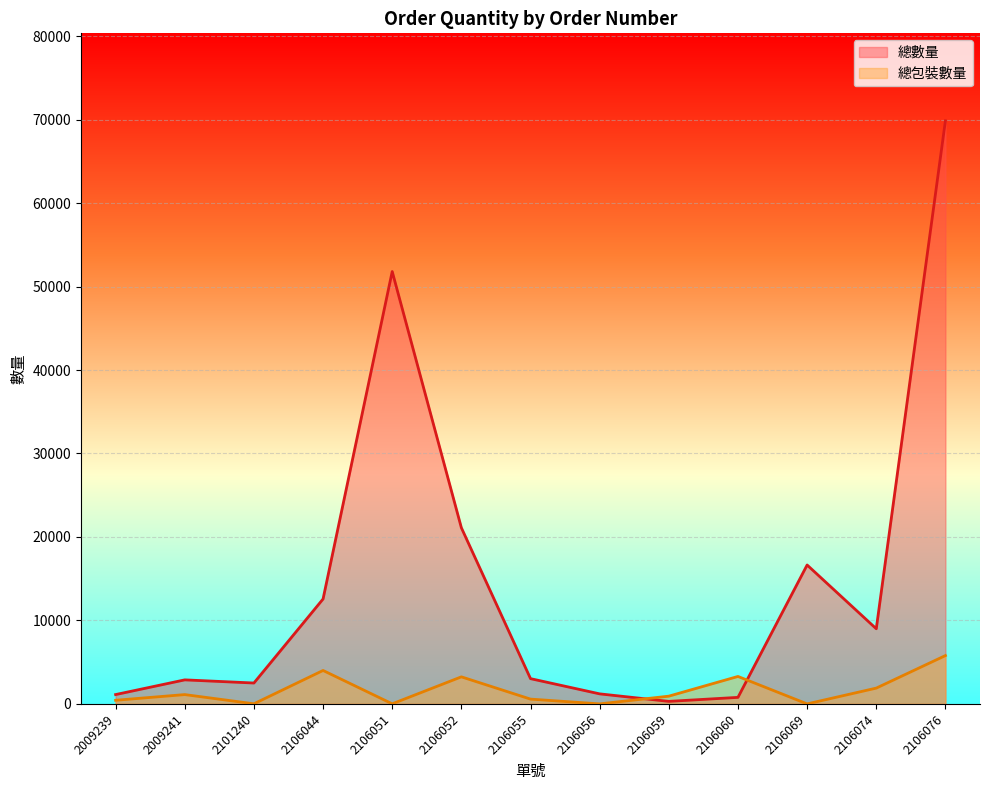

True or false: 總數量 has more than 2 points higher than both neighbors.

True